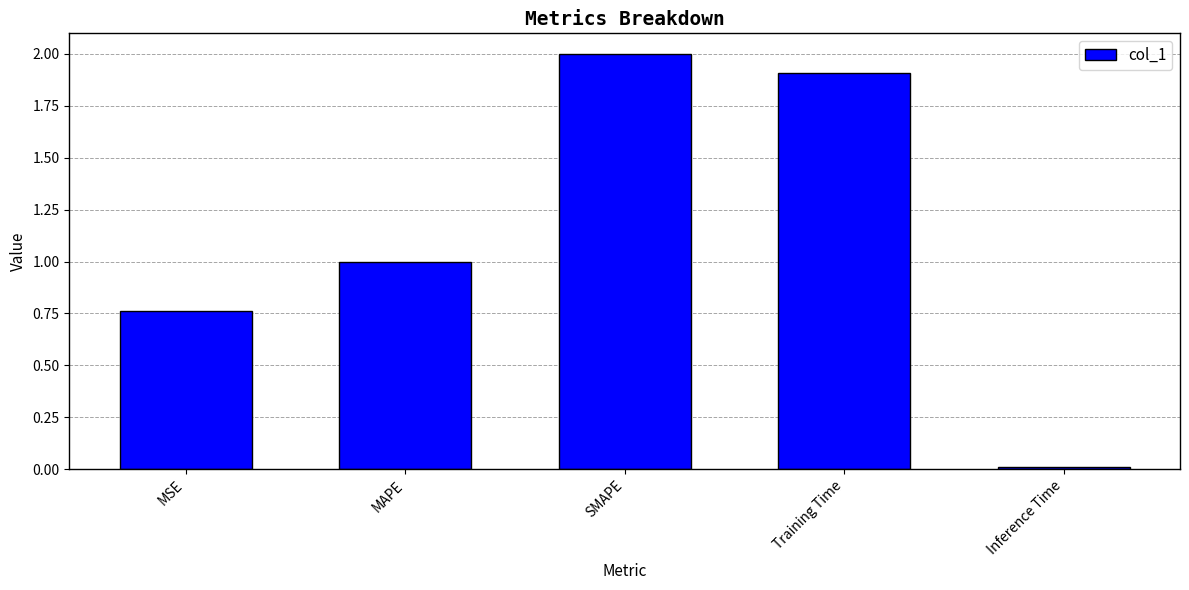

Which label corresponds to the smallest value in the chart?

Inference Time